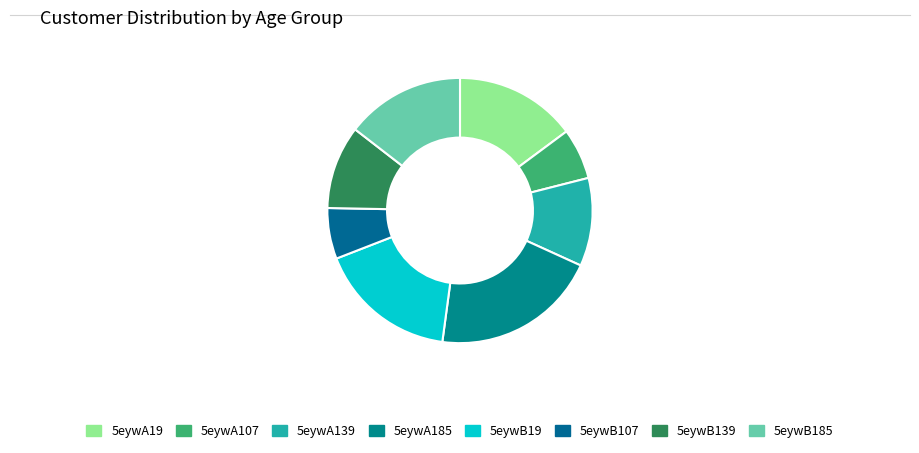

Which has a higher value, 5eywB139 or 5eywB19?

5eywB19